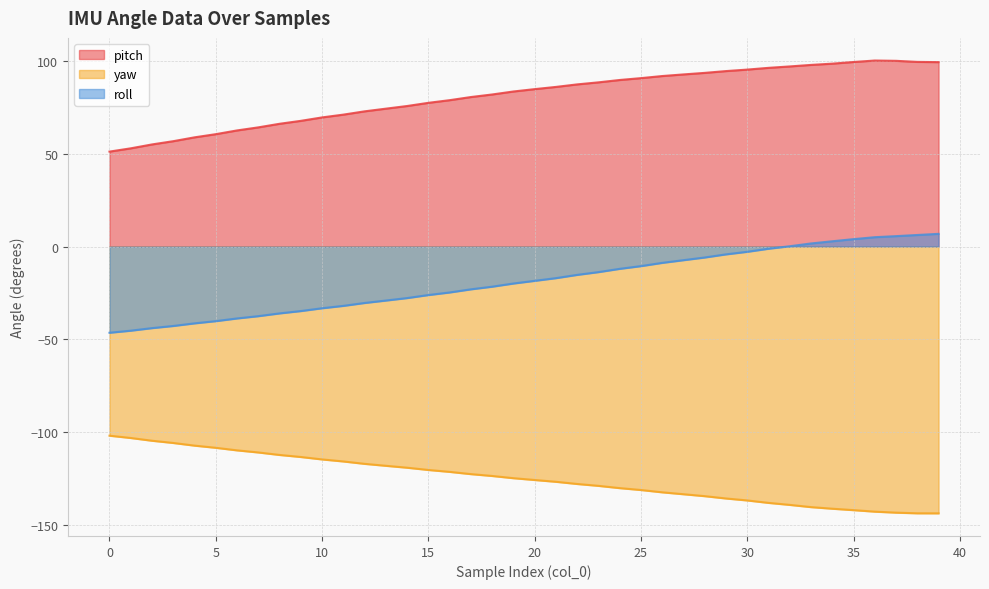

What is the highest value of the roll series?

6.8